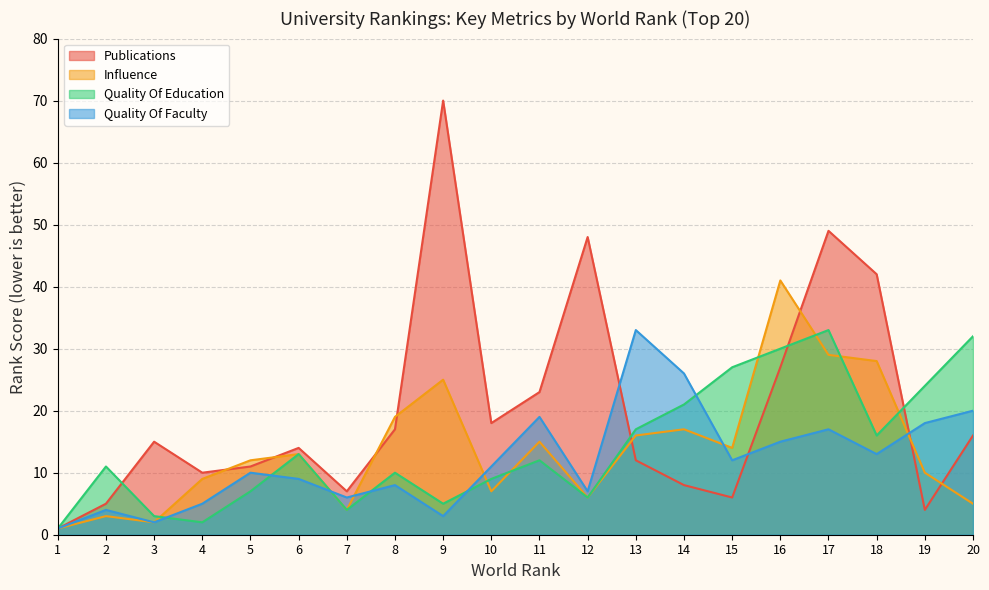

Count the number of data series in this chart.

4